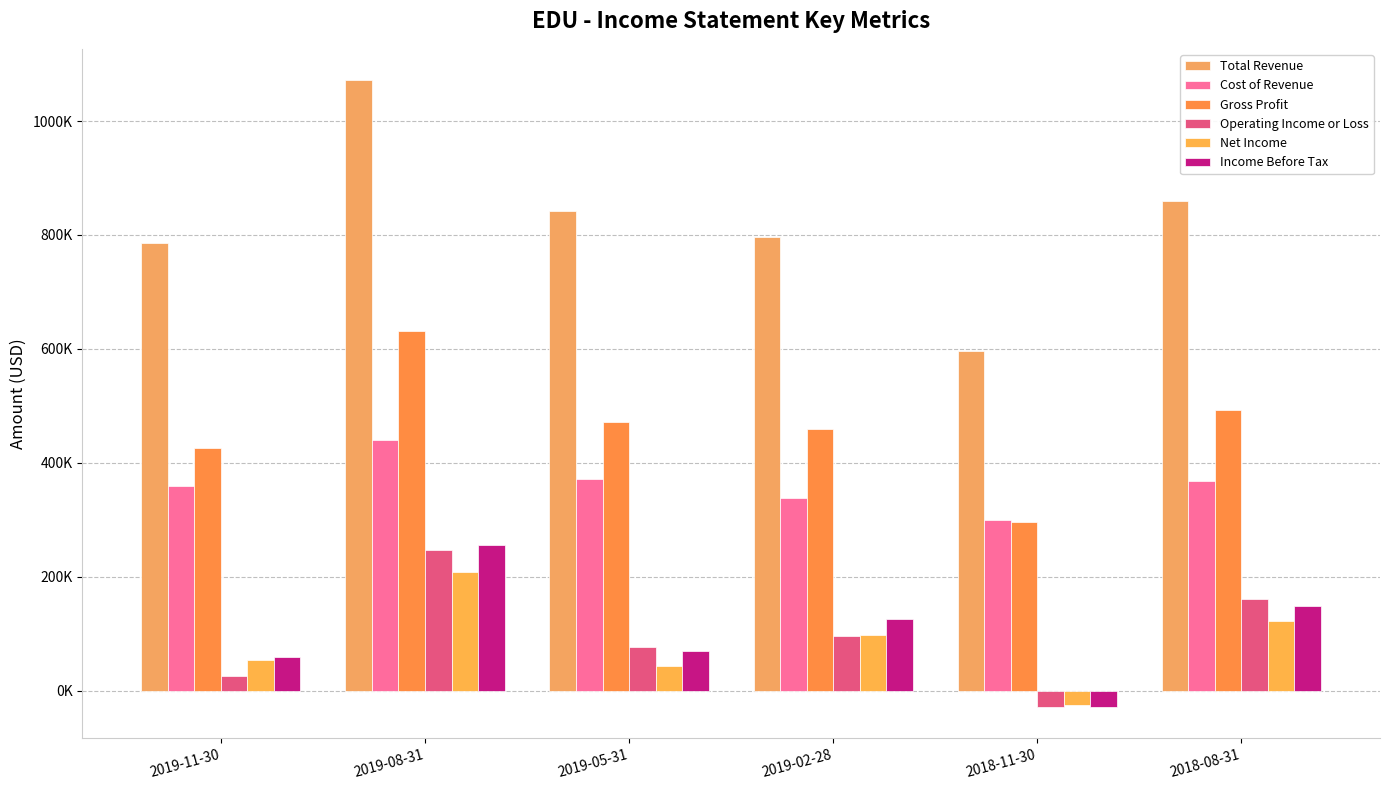

Between 2019-05-31 and 2018-08-31, which series saw the biggest shift?

Operating Income or Loss